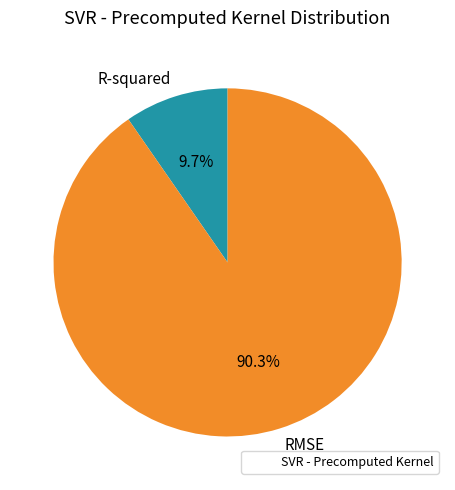

How many slices are in this pie chart?

2